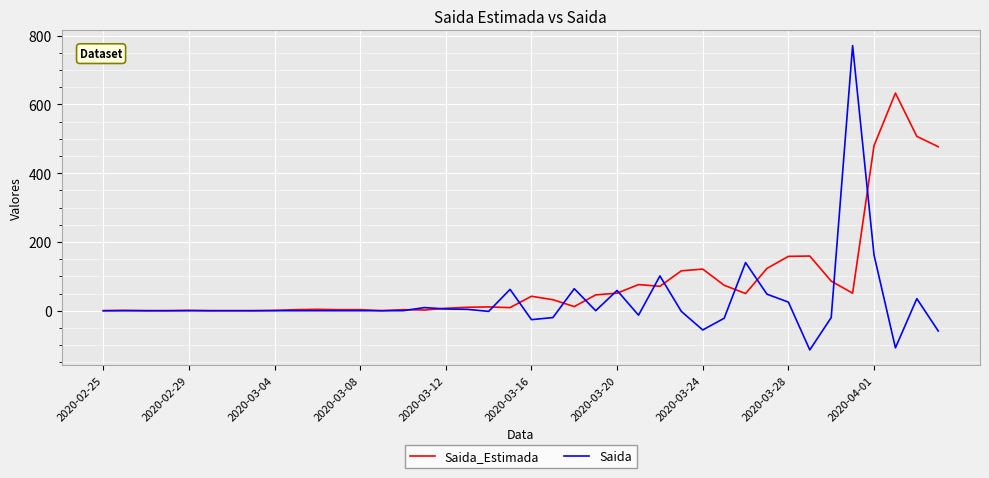

What is the maximum value shown in the chart?

771